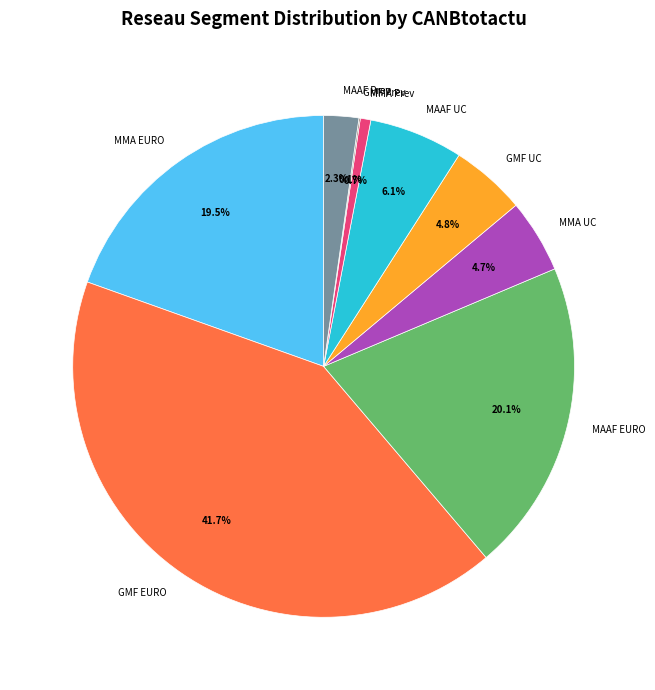

What percentage is NOT represented by MMA EURO?

80.5%